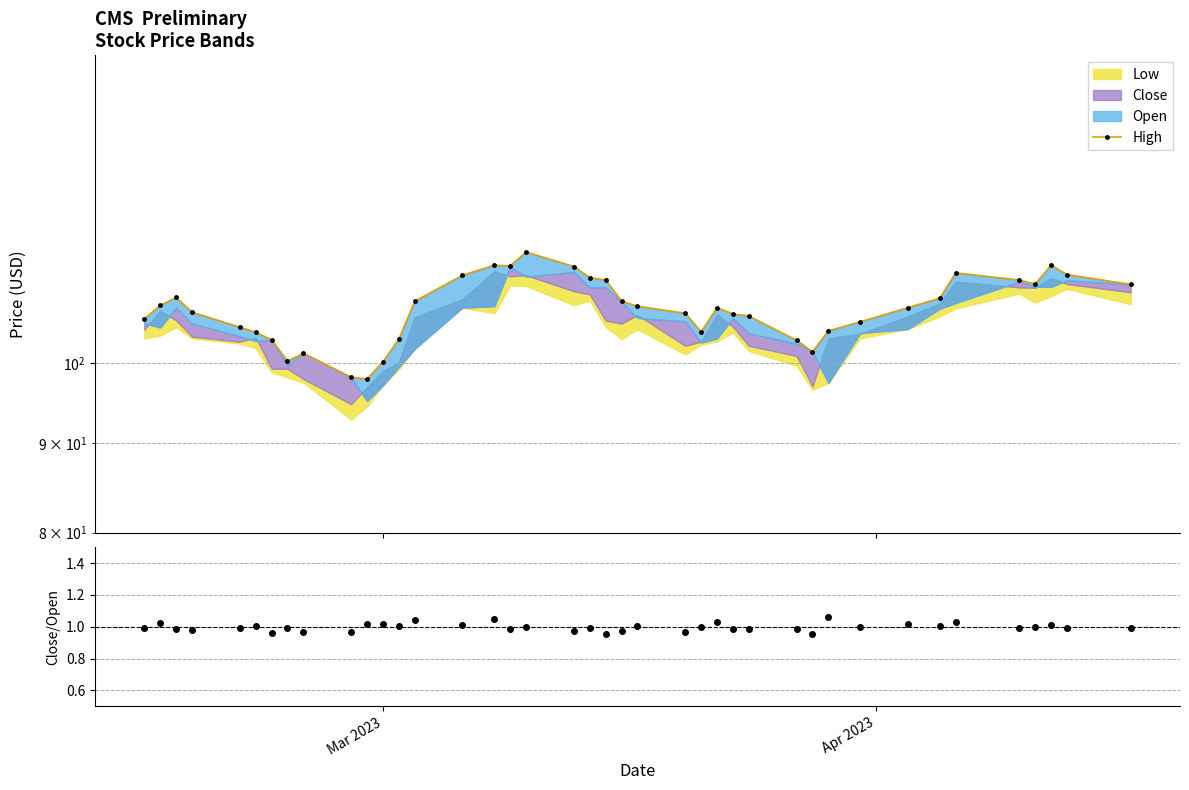

True or false: High and Close/Open intersect in this chart.

False